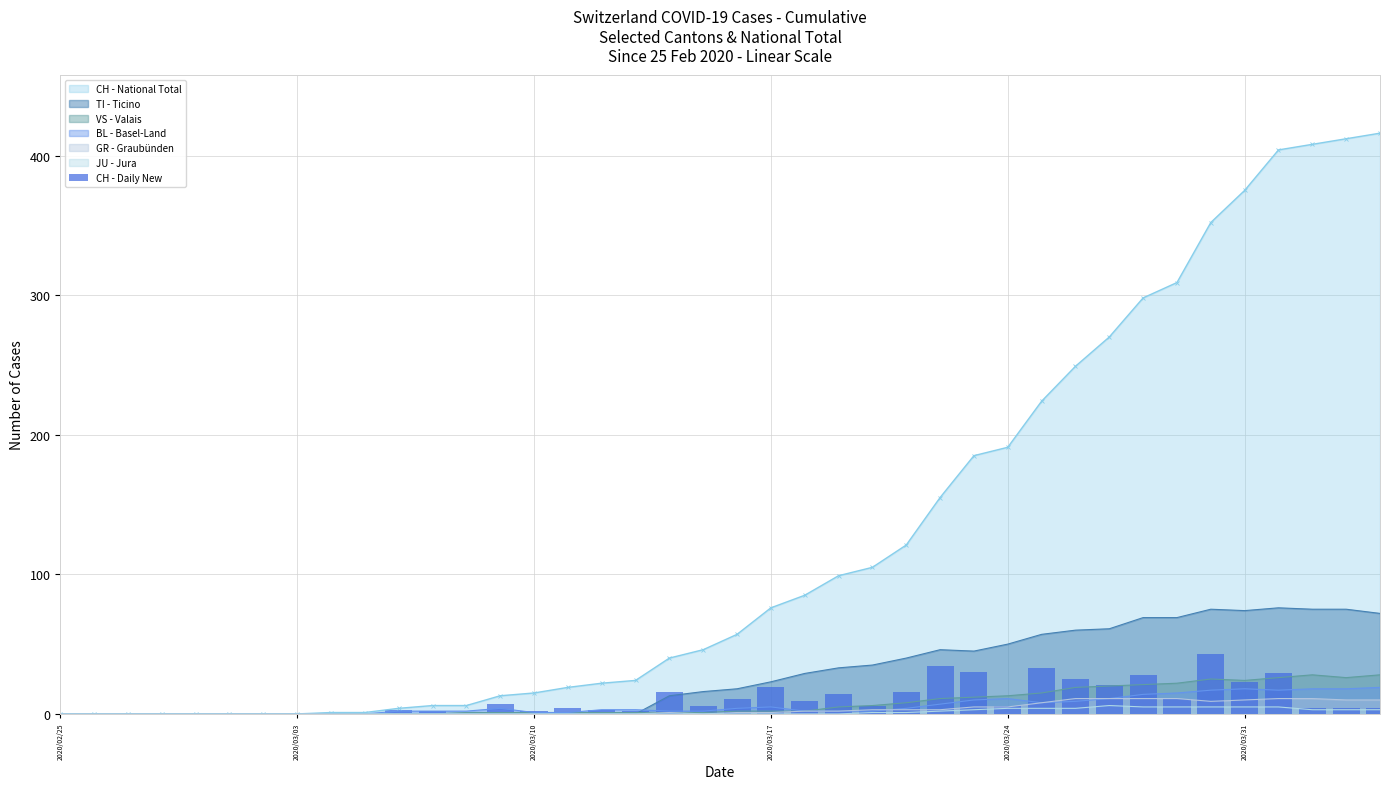

True or false: JU - Jura has a value of 5 at 2020/03/31.

True